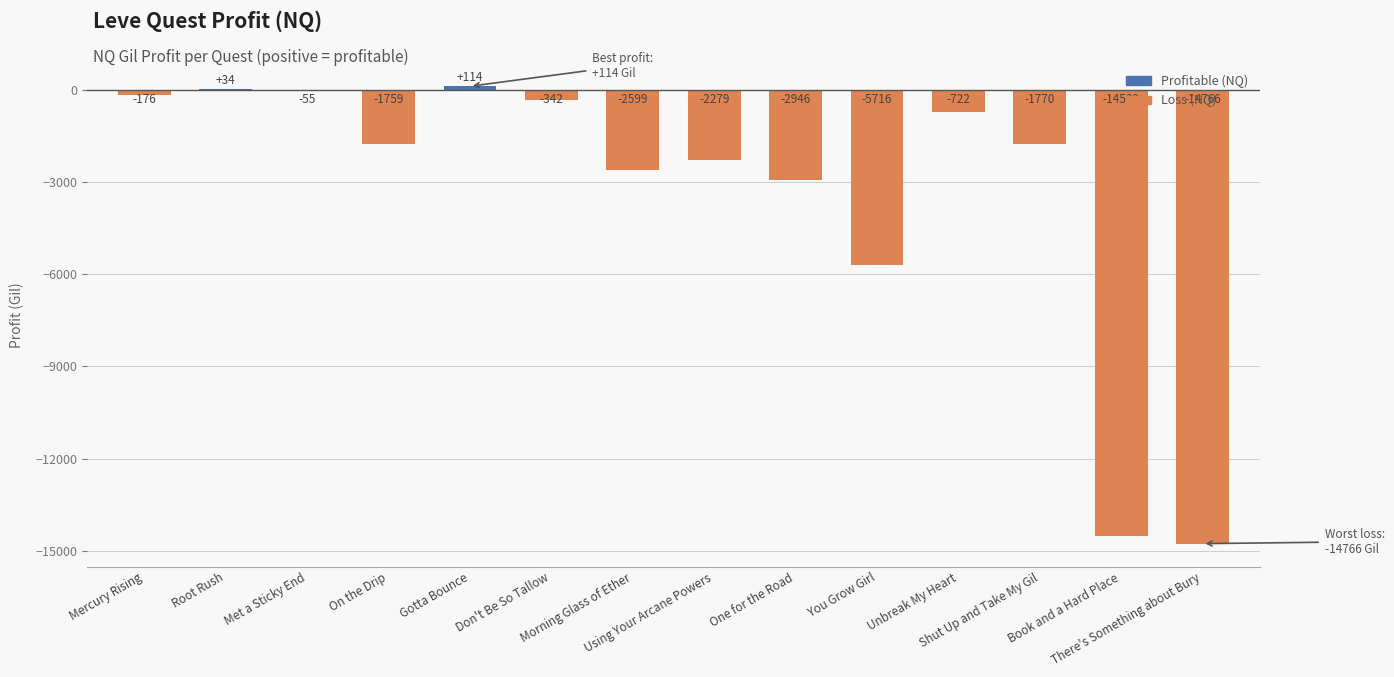

Count the number of data series in this chart.

1